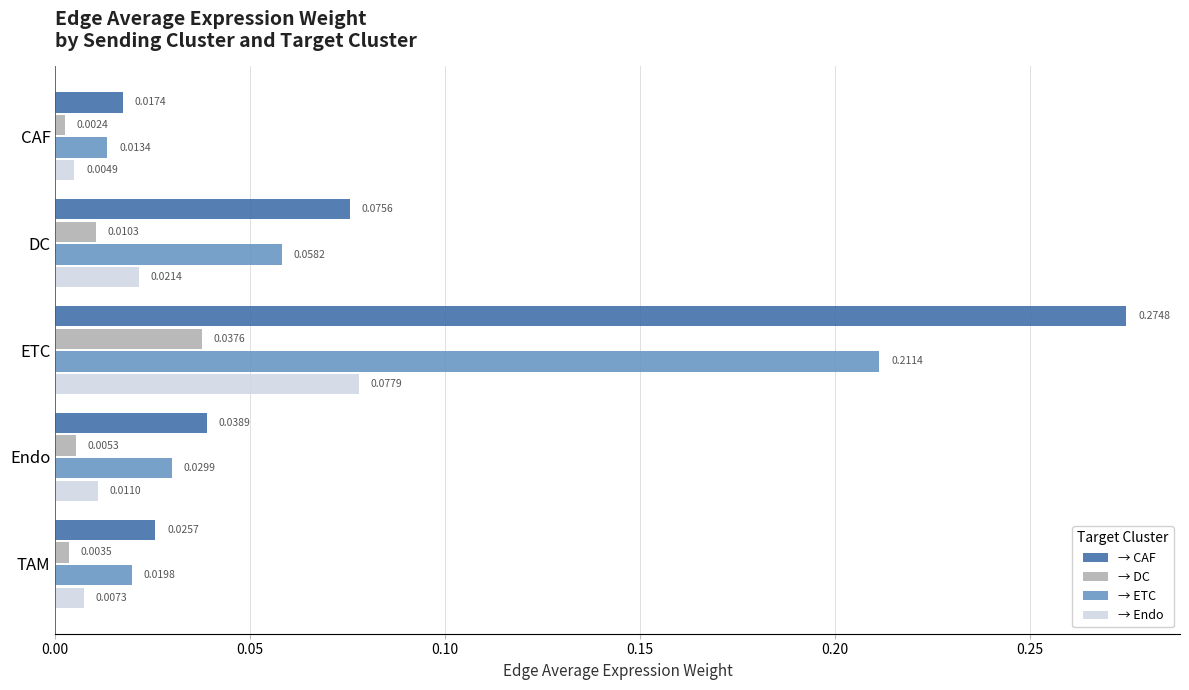

Which category has the highest value in the → CAF series?

ETC